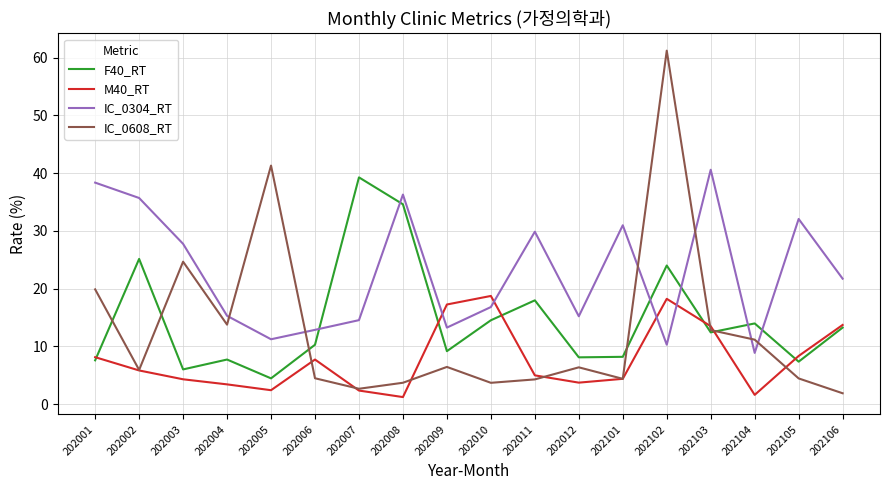

Count the number of data series in this chart.

4